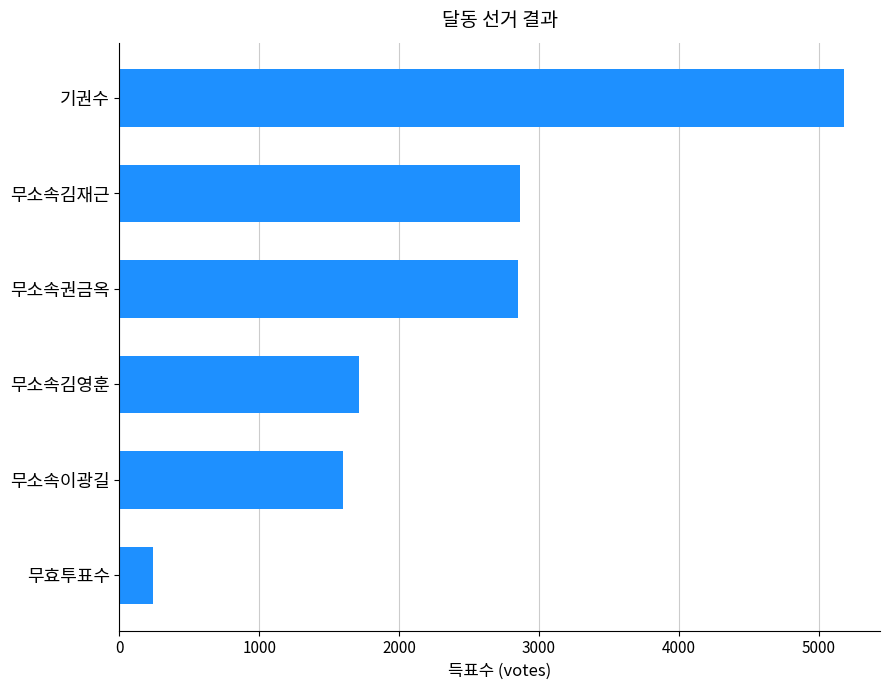

What value does the data have at 무소속권금옥, to the nearest 100?

2900